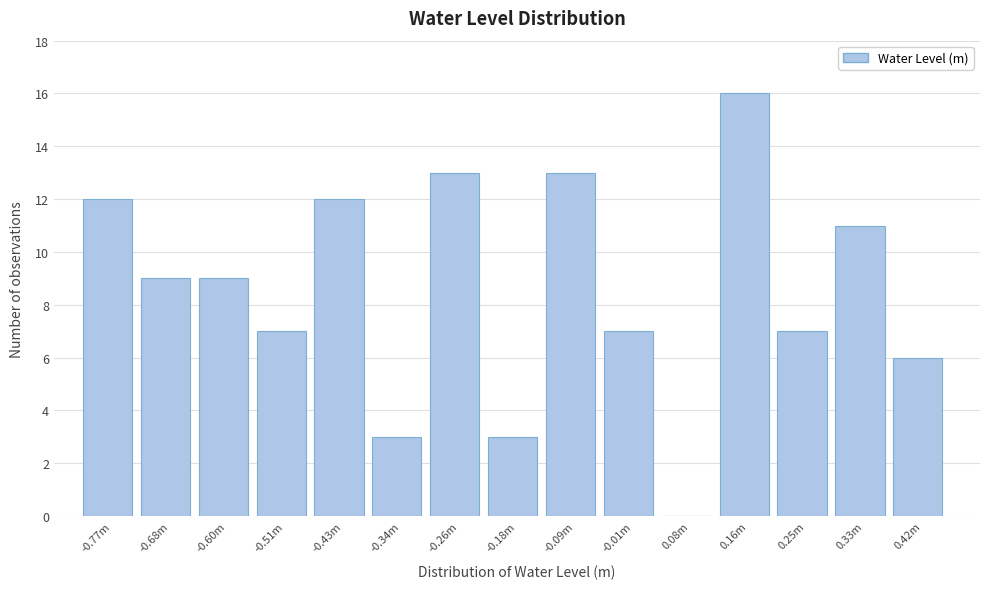

Reading left to right, transcribe all the data shown in this chart.

-0.77m=12	-0.68m=9	-0.60m=9	-0.51m=7	-0.43m=12	-0.34m=3	-0.26m=13	-0.18m=3	-0.09m=13	-0.01m=7	0.08m=0	0.16m=16	0.25m=7	0.33m=11	0.42m=6